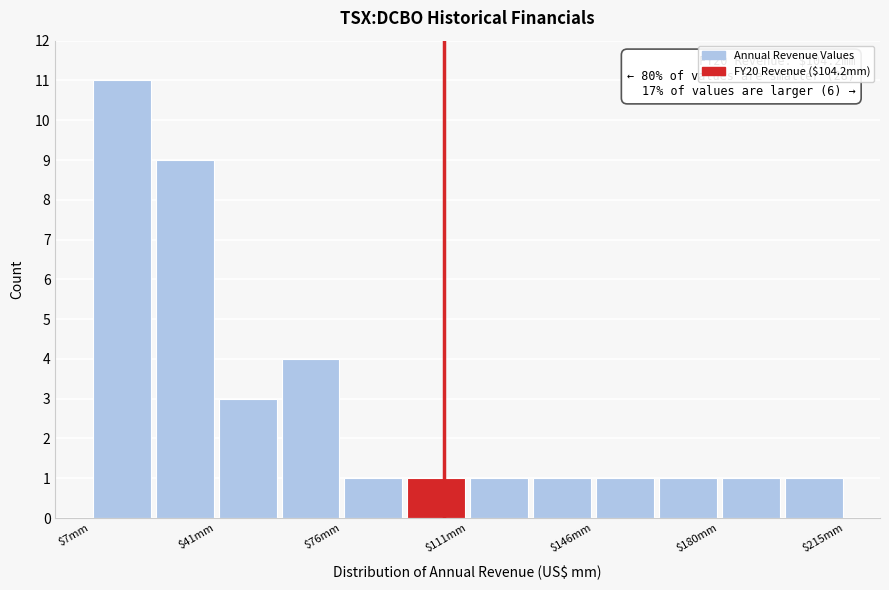

Read against the x-axis, roughly where is the centre of the tallest bar?

15